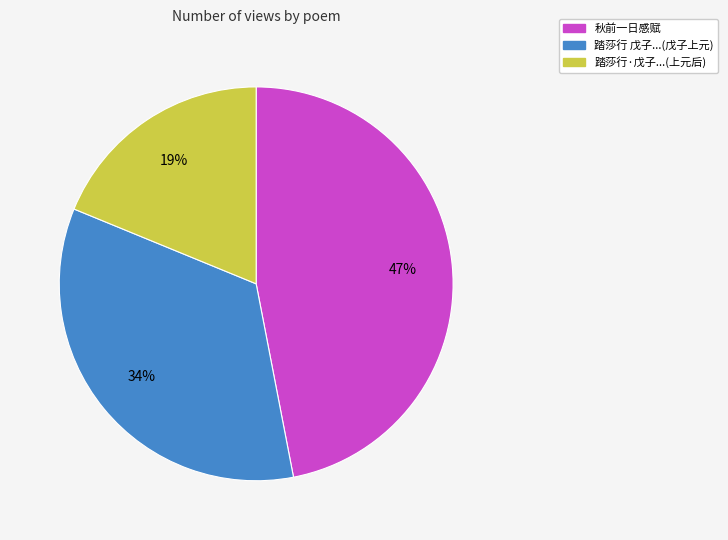

Is there any slice that represents more than half of the pie?

No